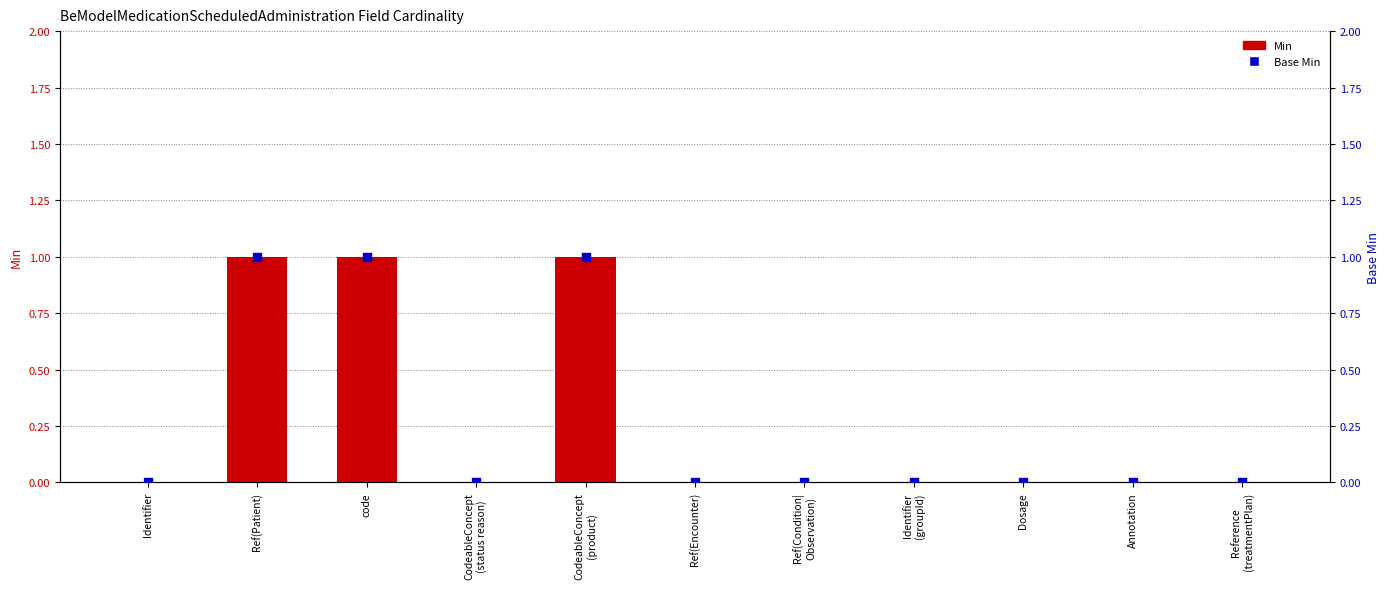

Which series has the largest Y range (max minus min)?

Min